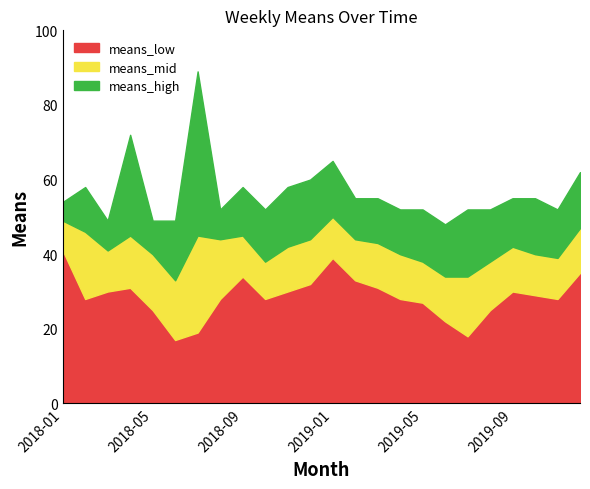

At which label is means_mid closest to 41?

2018-03